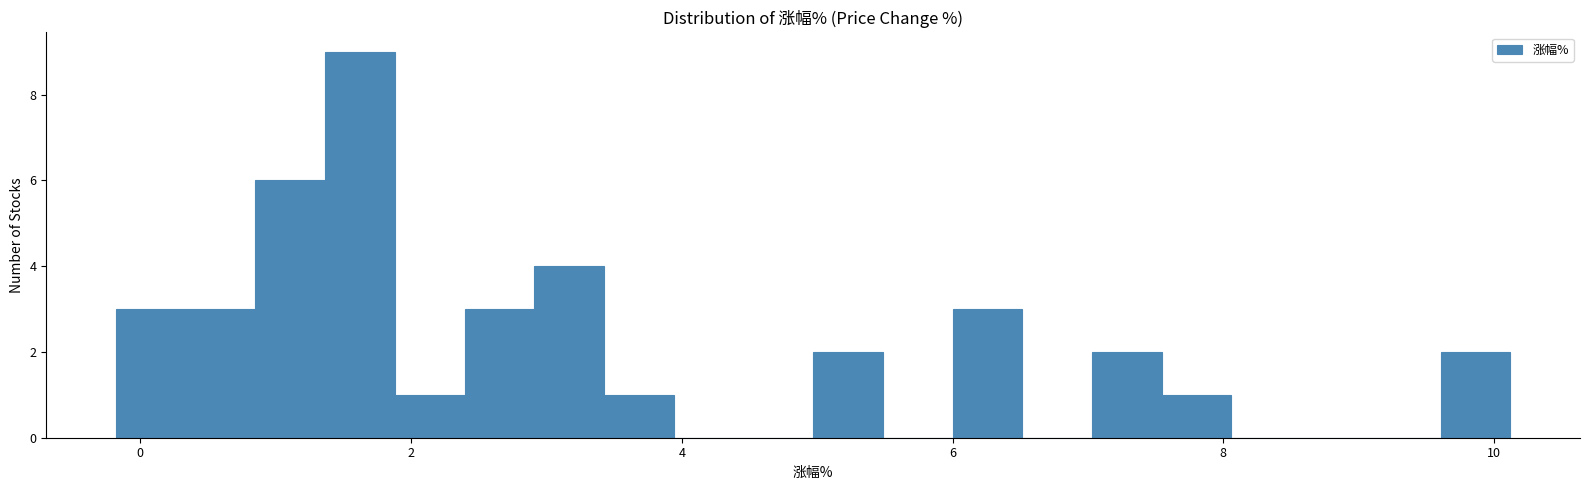

Around what value on the x-axis is the tallest bar? Give the approximate position of its centre, as read against the axis.

1.6